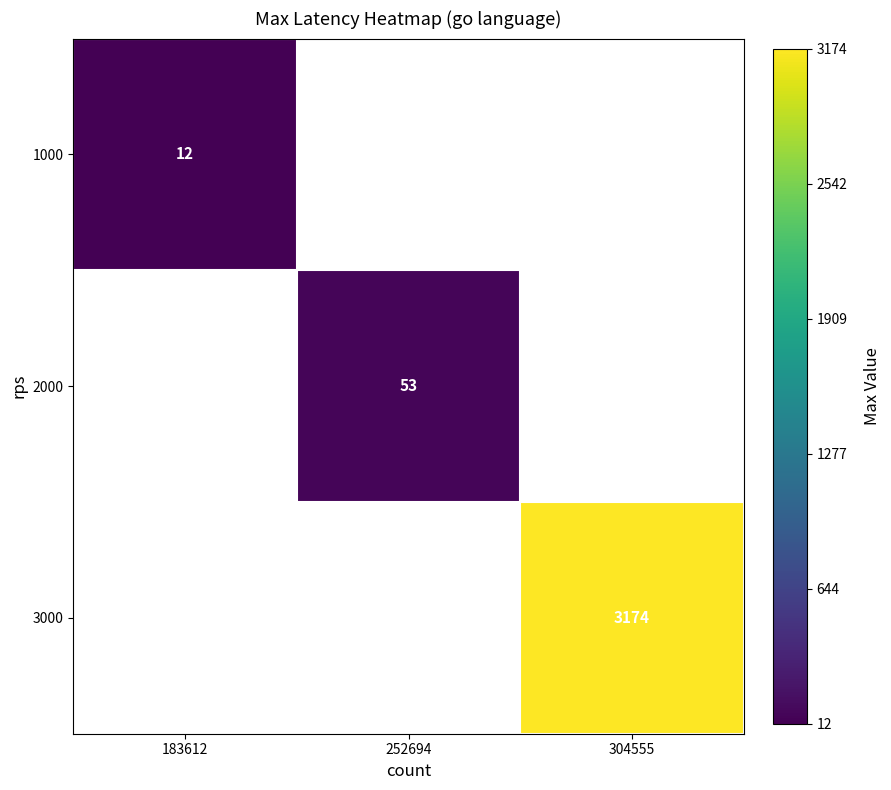

Is it true that 2000 equals 81 at 252694?

False